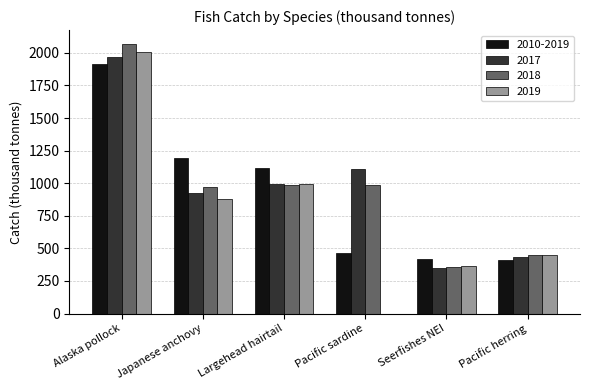

Which category has the highest value in the 2018 series?

Alaska pollock